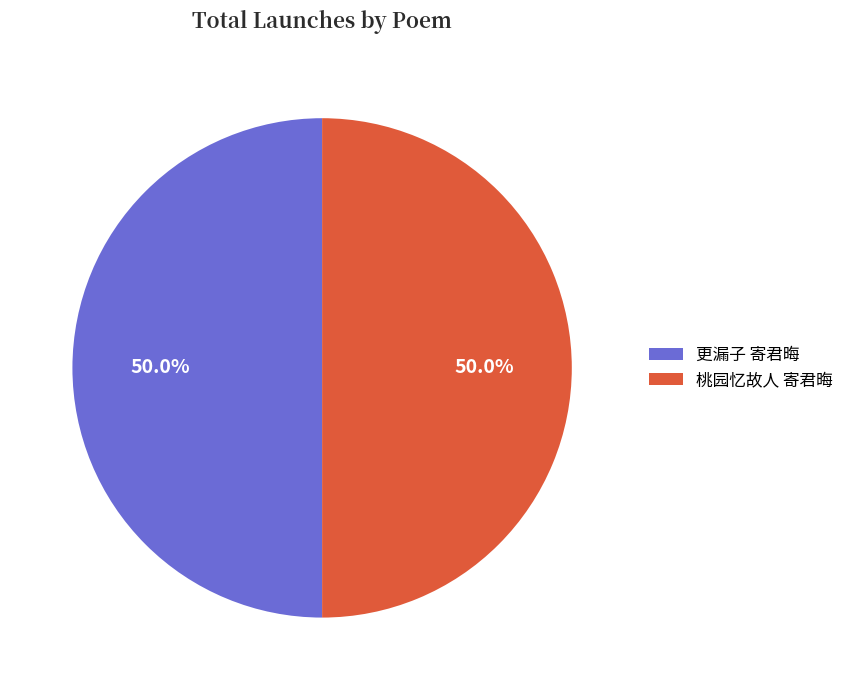

What is the ratio of the value at 更漏子 寄君晦 to the value at 桃园忆故人 寄君晦?

1.0